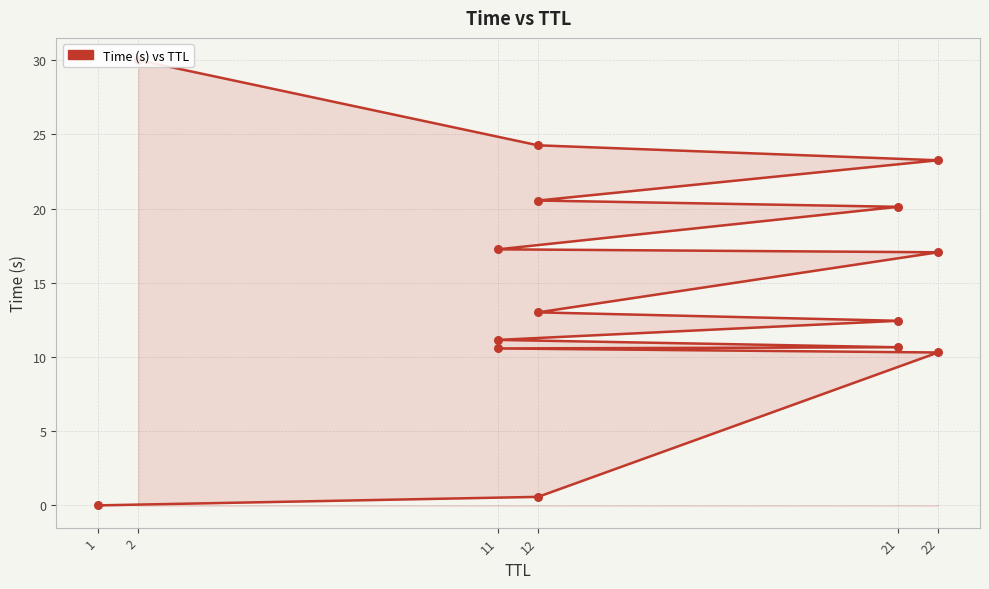

What is the change in value from 1 to 12?

+13.0